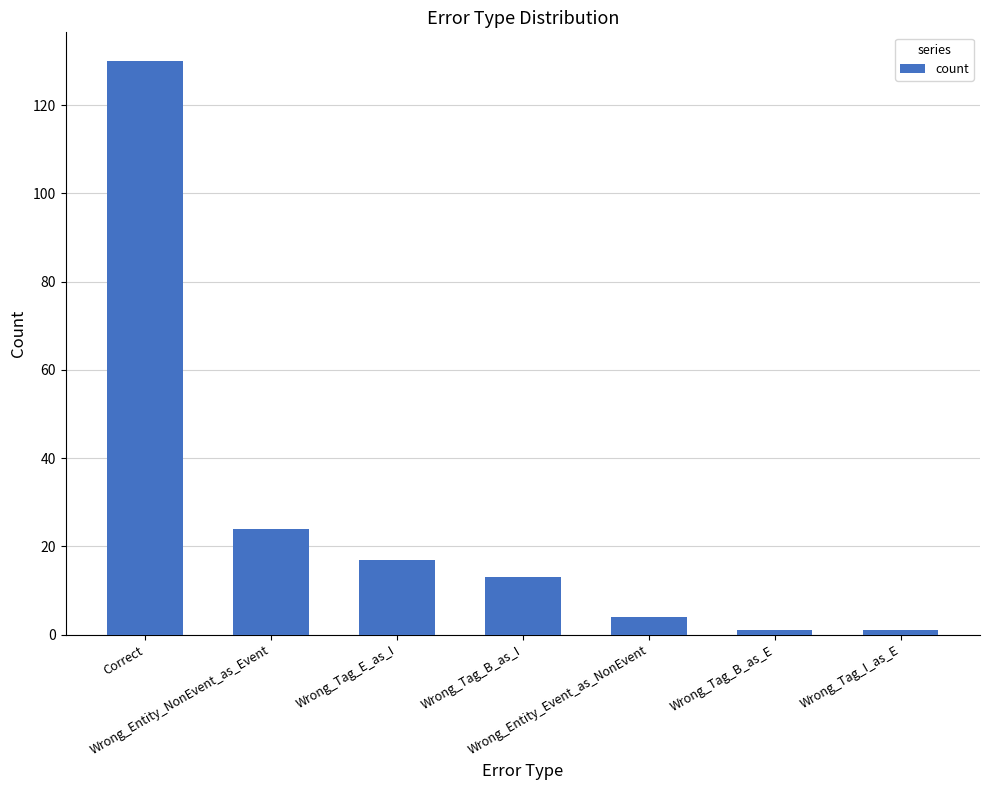

What is the sum of all values?

190